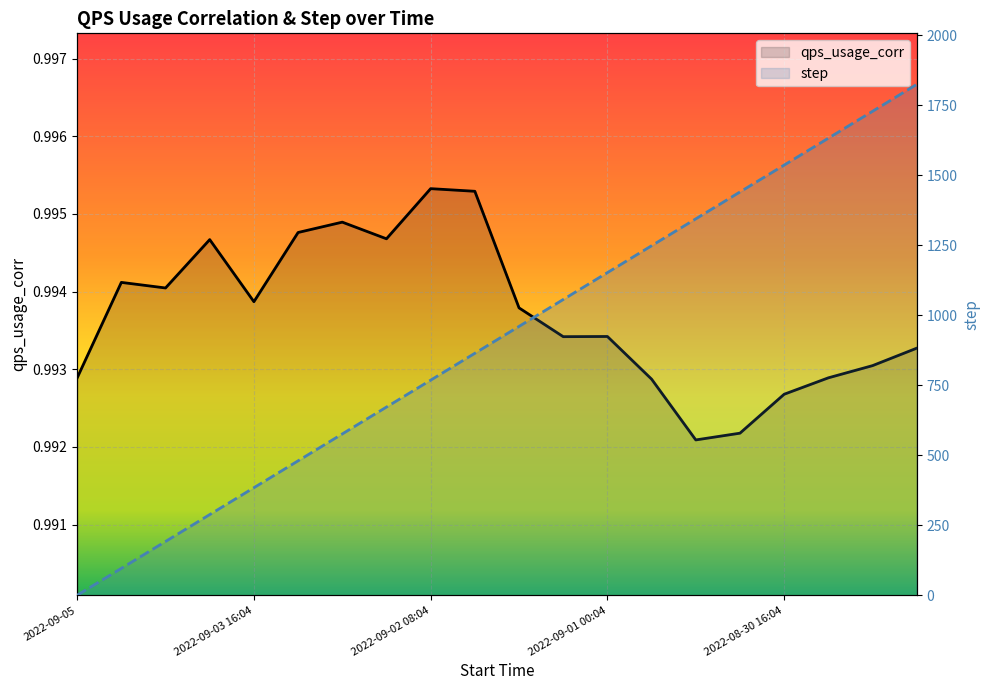

Which label corresponds to the largest value in the chart?

2022-08-29 16:04